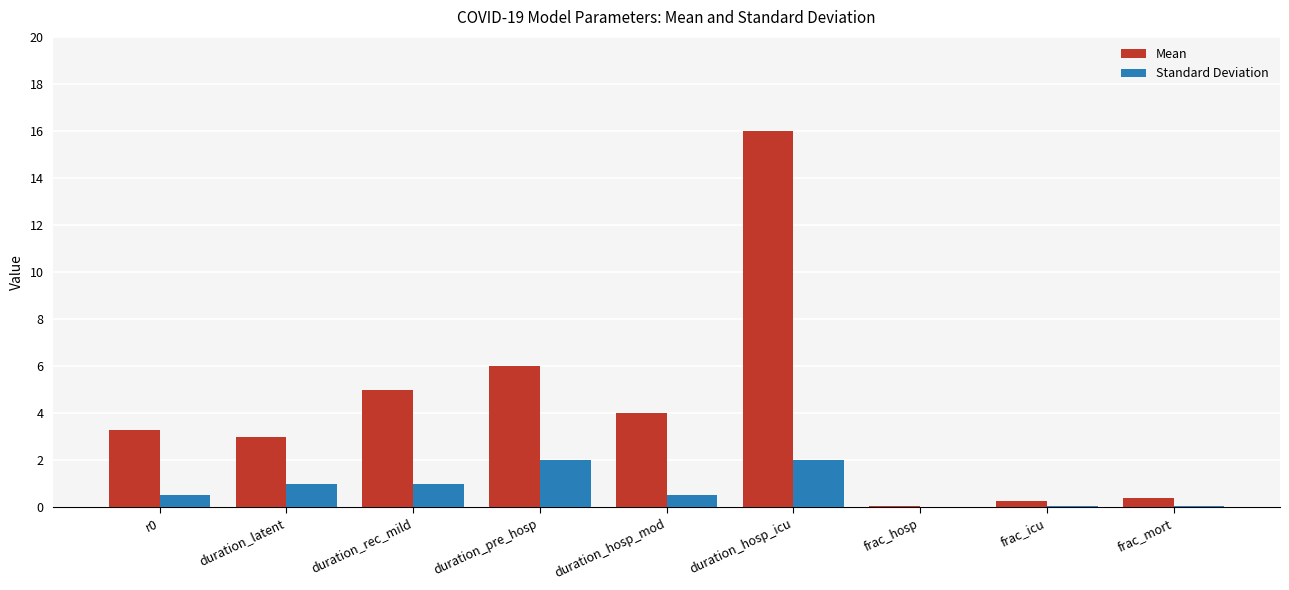

What is the sum of all Standard Deviation values?

7.1